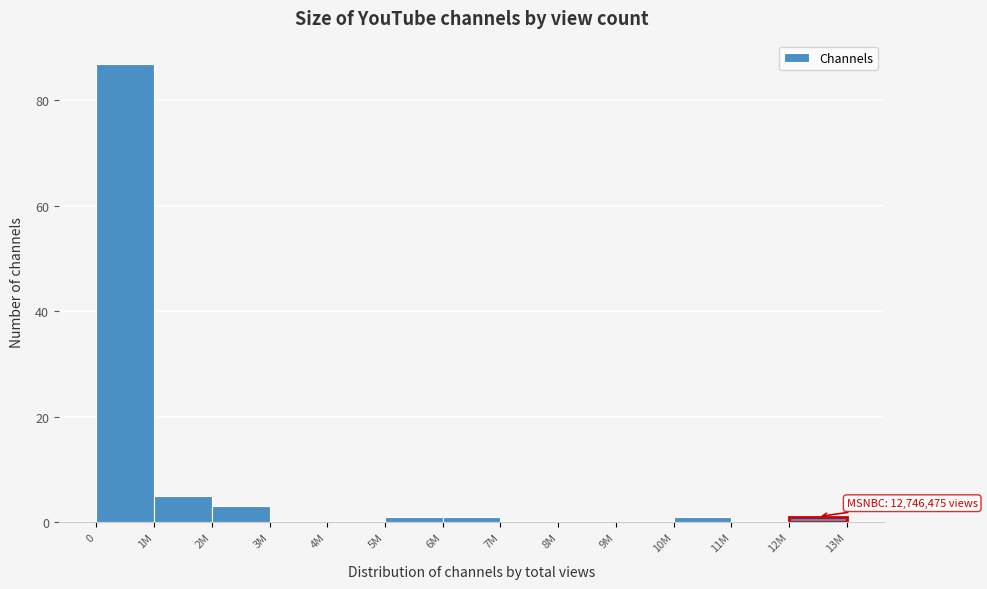

Reading left to right, list all the values displayed in this chart.

0=87	1M=5	2M=3	3M=0	4M=0	5M=1	6M=1	7M=0	8M=0	9M=0	10M=1	11M=0	12M=1